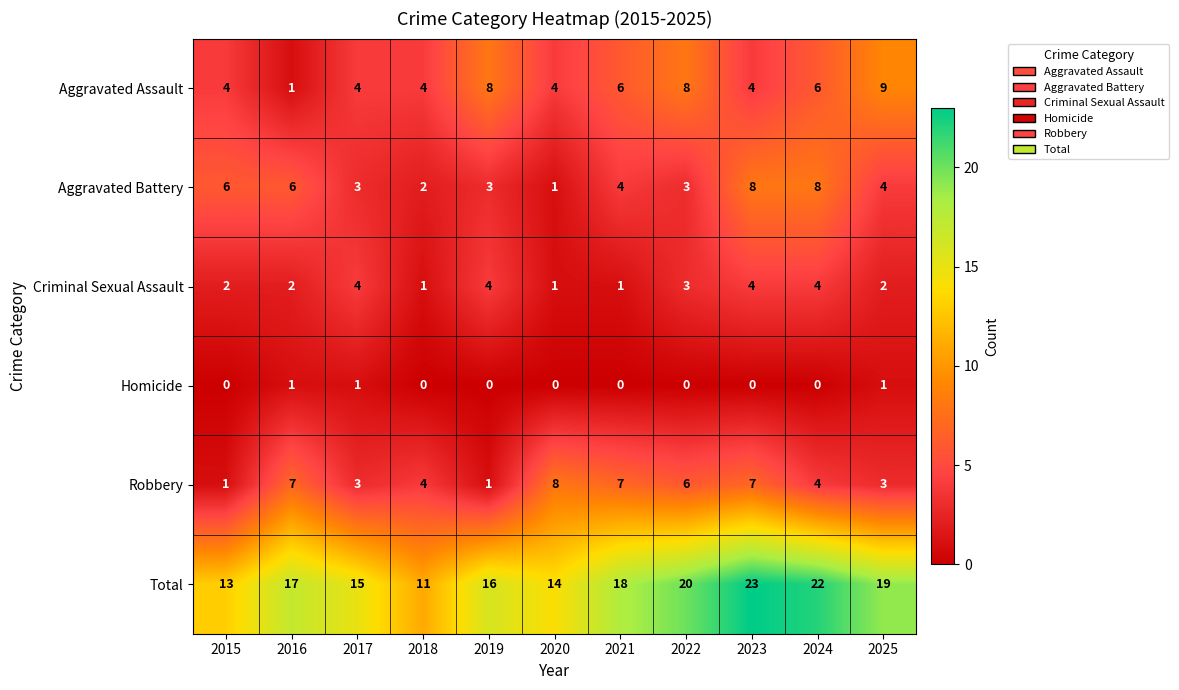

What is the lowest value of the Total series?

11